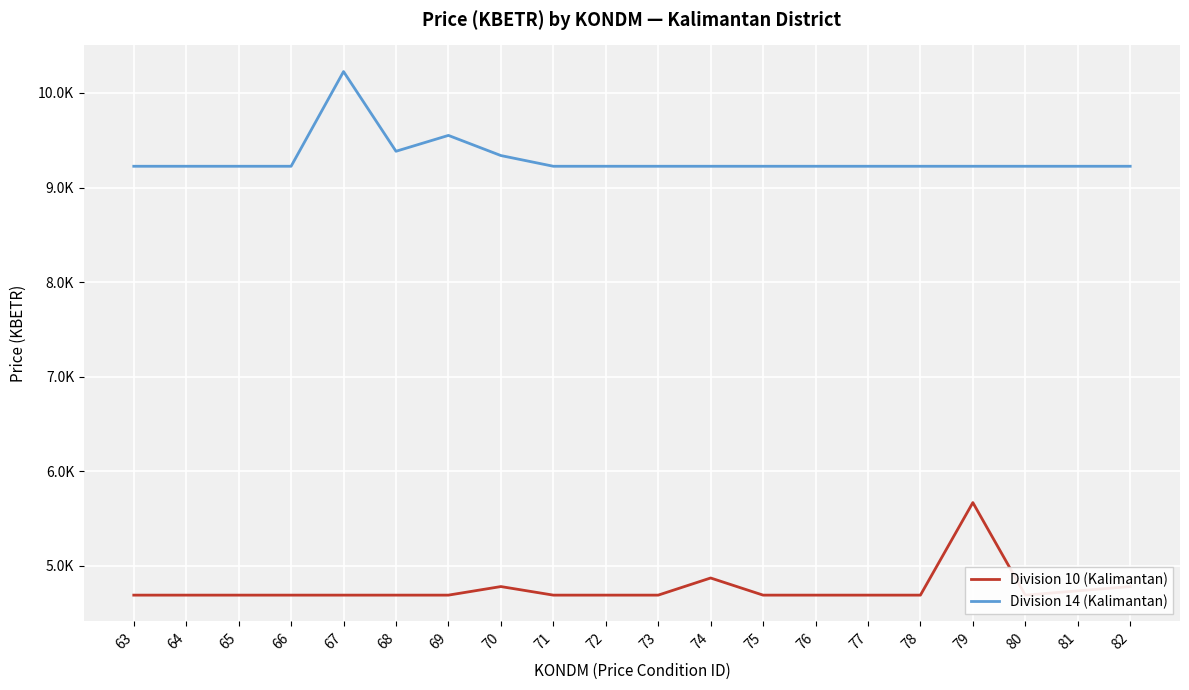

At which label does Division 14 (Kalimantan) reach its peak?

67